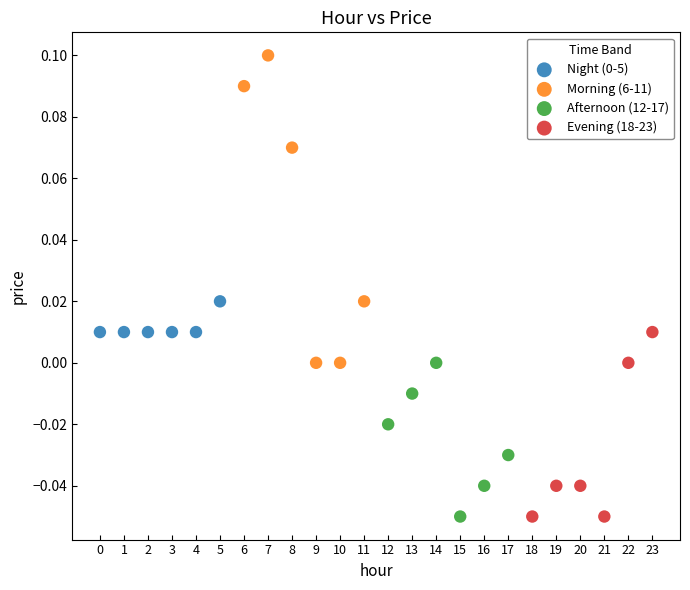

Which series has the largest Y range (max minus min)?

Morning (6-11)